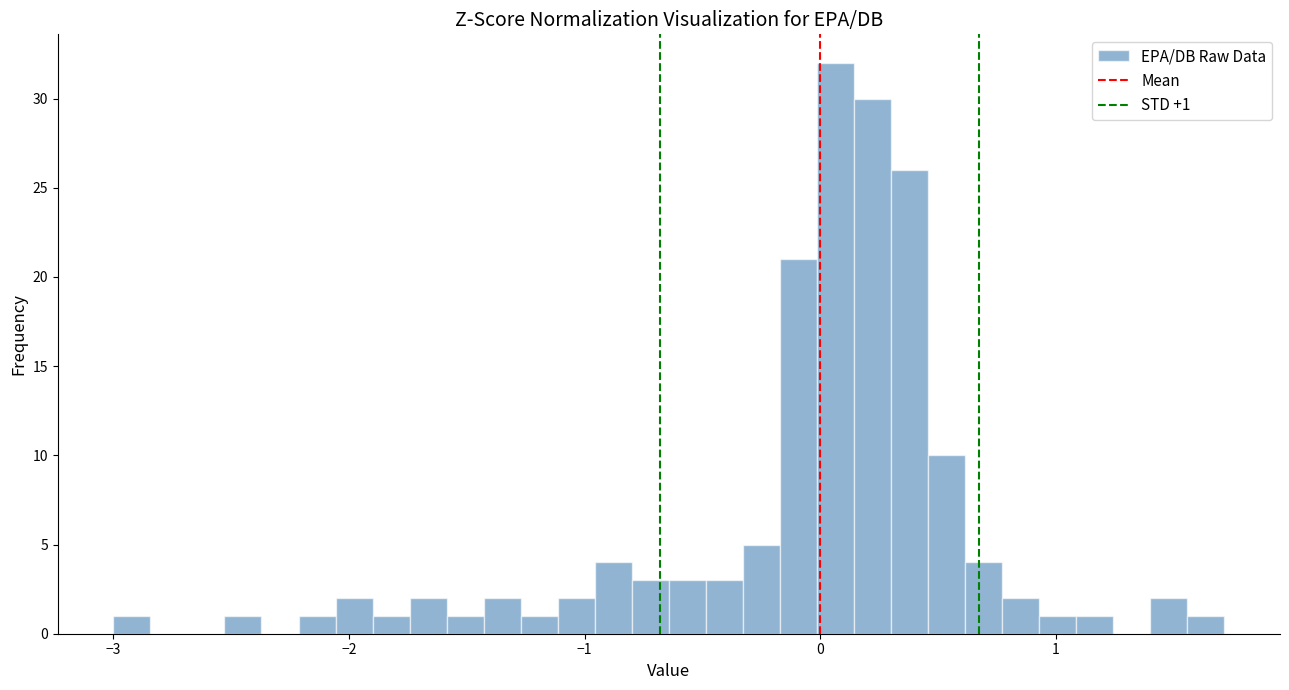

Read against the x-axis, roughly where is the centre of the tallest bar?

0.1